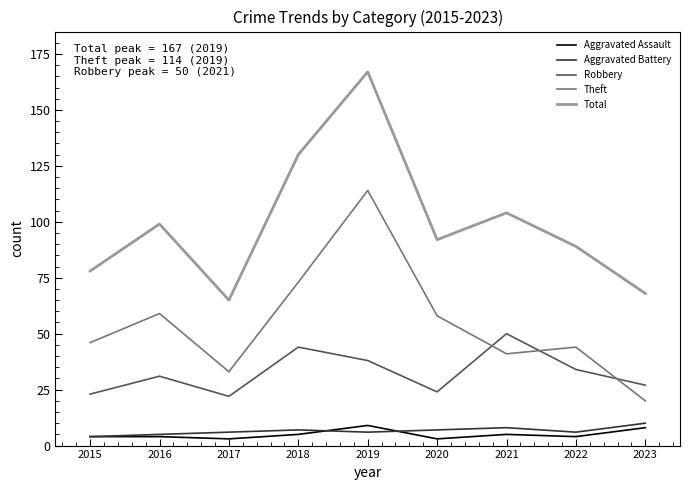

At which category does Total reach its first local peak?

2016